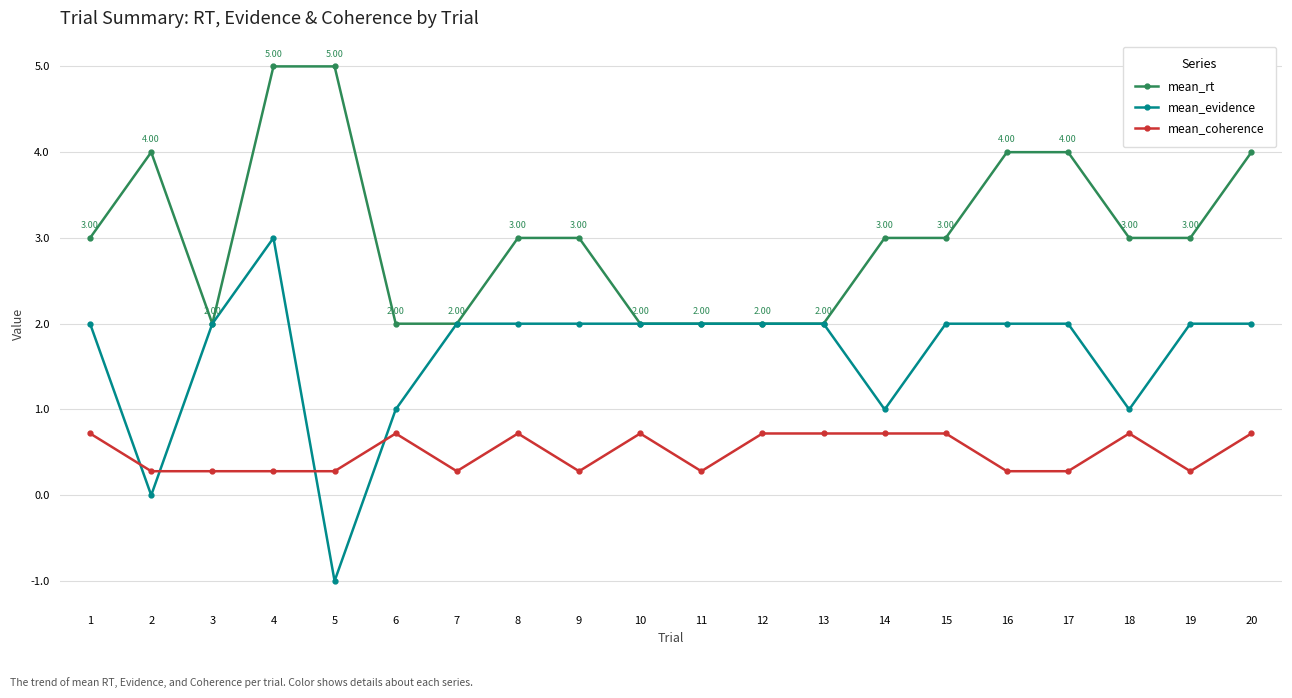

At how many categories does at least one series exceed 1?

20